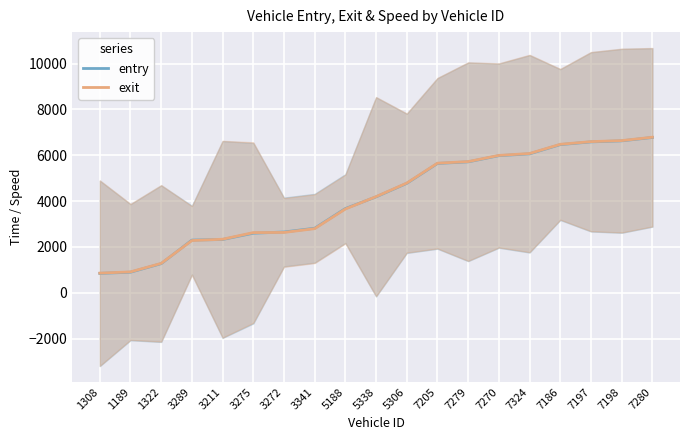

What is the total value across all series at 5188?

7327.9